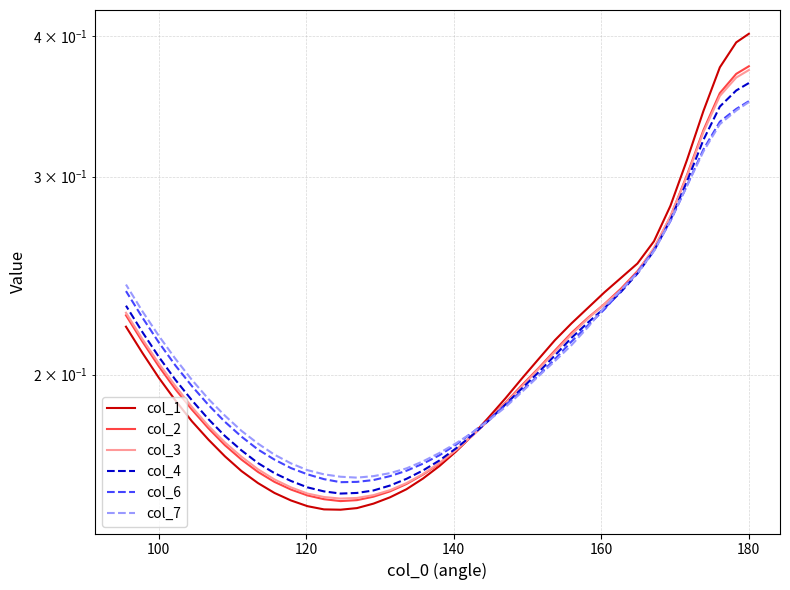

How many intersections are there between col_2 and col_7?

1